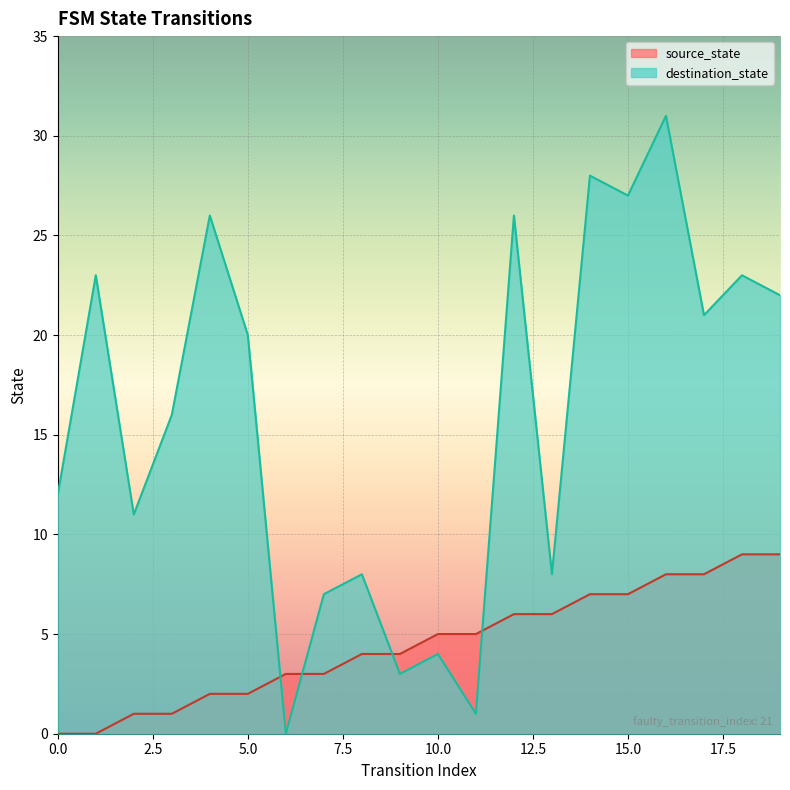

Where does the destination_state series first go above 20?

1